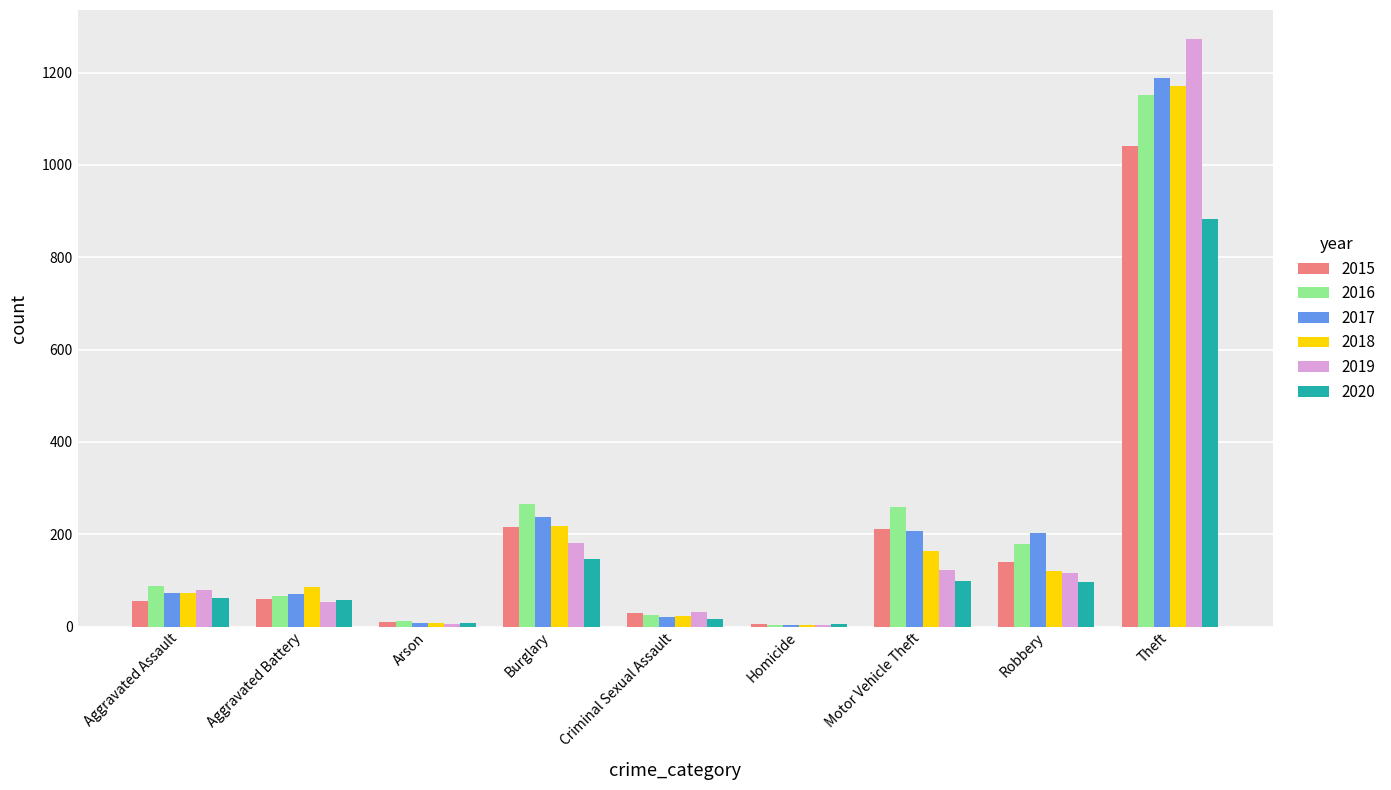

Is the value of 2017 at Aggravated Assault greater than the value of 2020 at Motor Vehicle Theft?

No